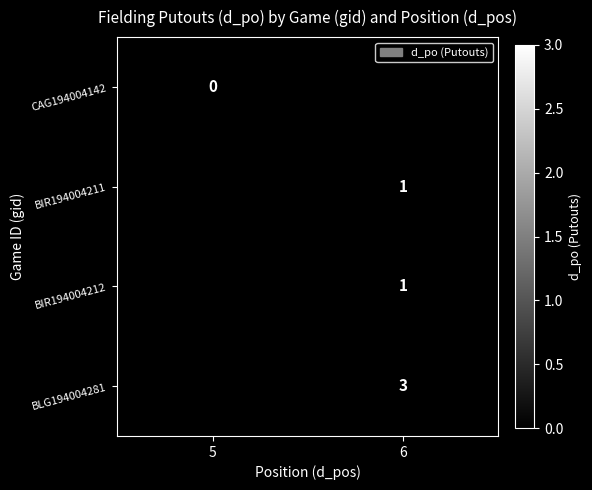

True or false: BIR194004211 has a value of 2 at 6.

False